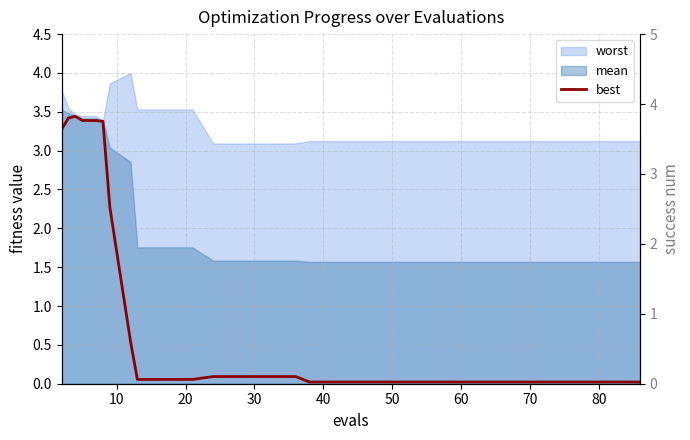

Between 90 and 16, which is larger?

90